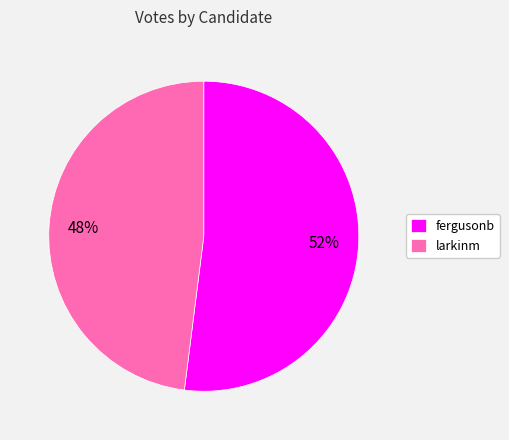

How many slices are in this pie chart?

2